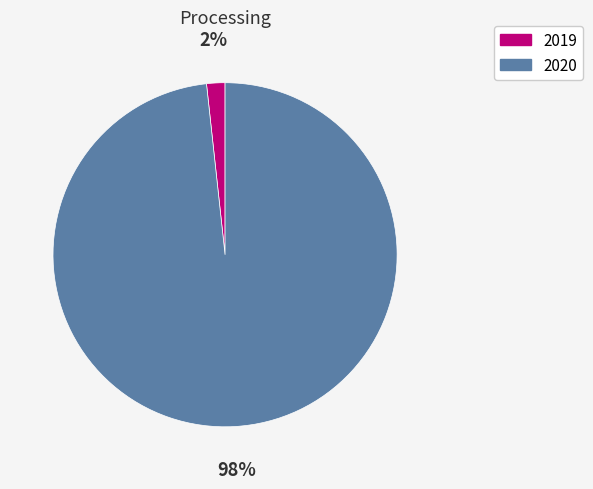

Combined, do 2020 and 2019 account for over 50%?

Yes